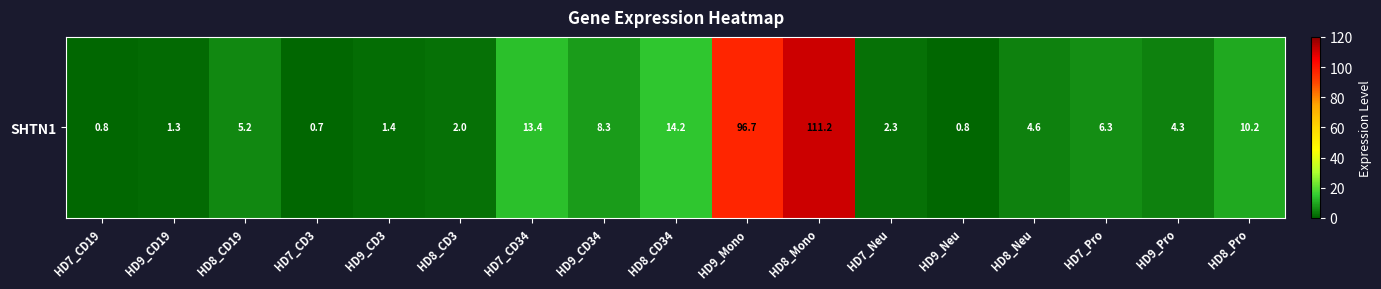

At which label is the value closest to 55?

HD8_CD34